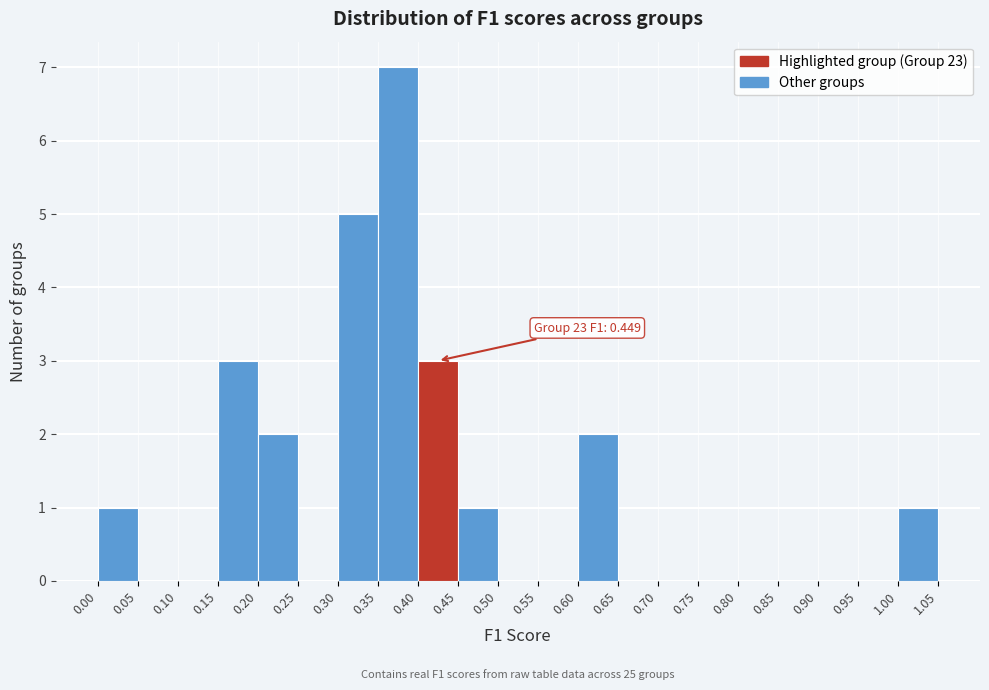

Over which range of the x-axis is the bar tallest?

0.35 to 0.40